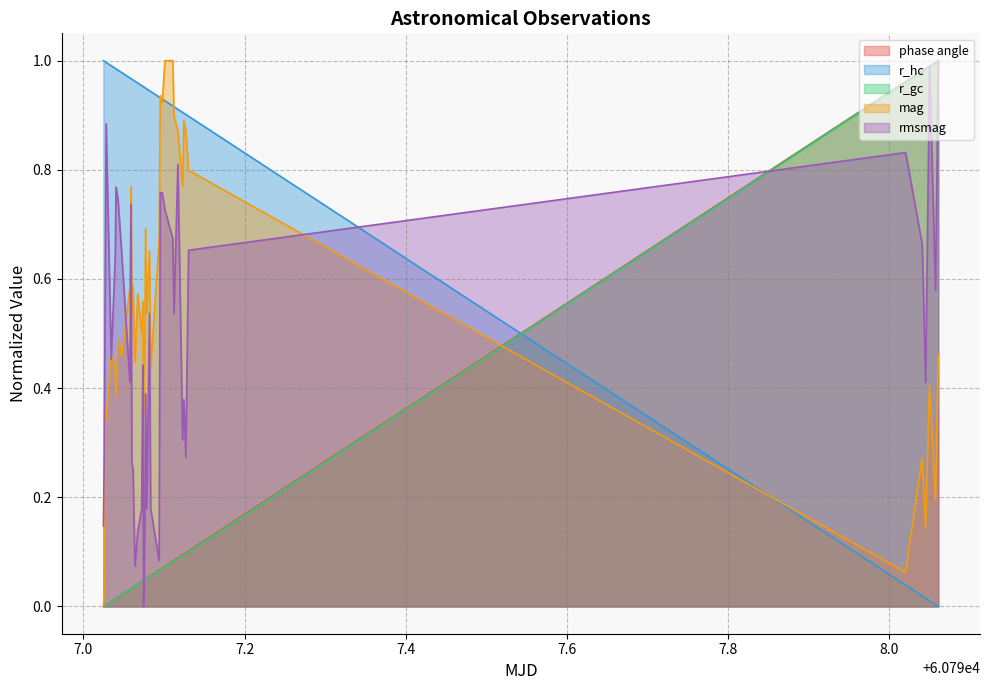

Which series has the largest total across all categories?

r_hc